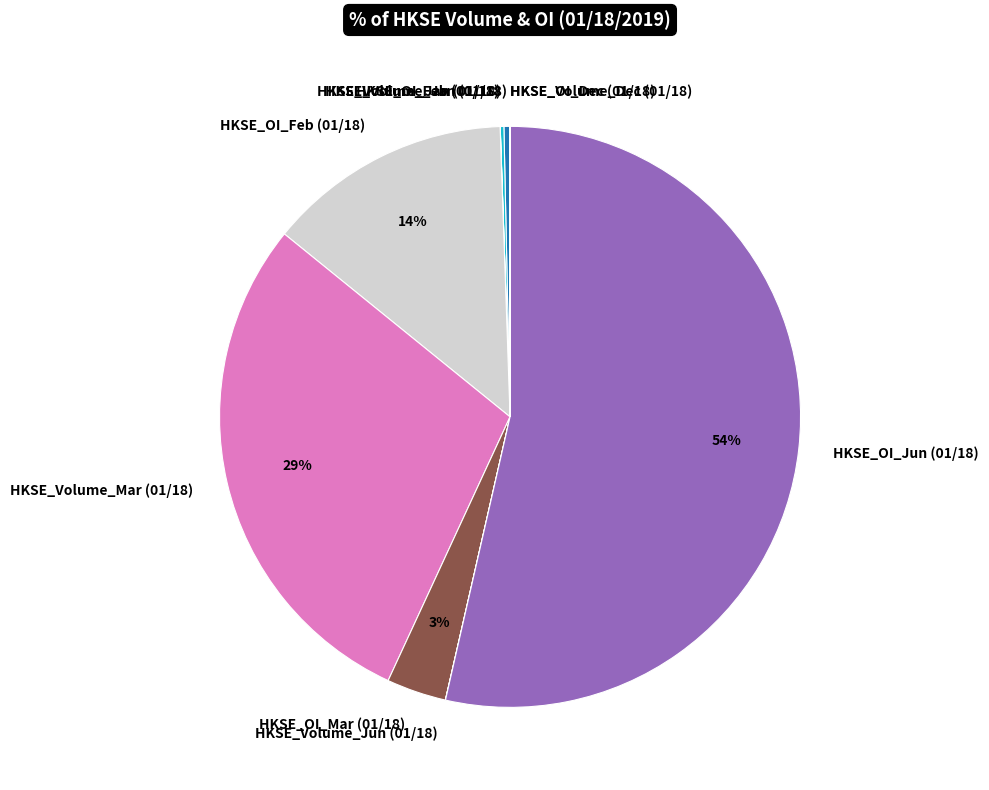

True or false: HKSE_OI_Feb (01/18) accounts for 14% of the total.

True